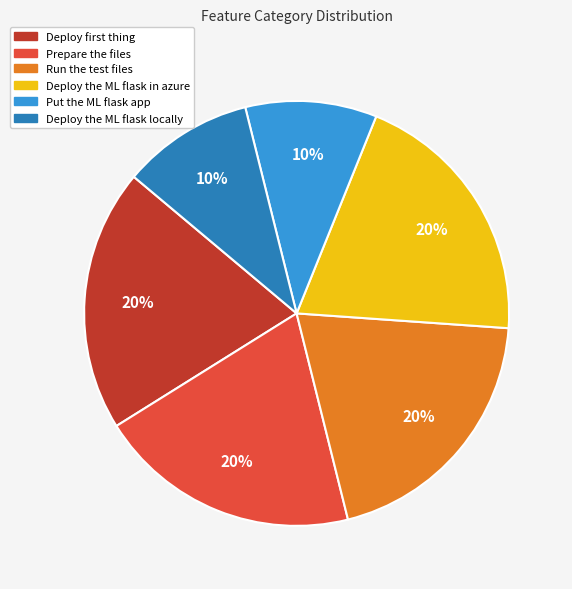

To the nearest percent, what is the average slice percentage?

17%